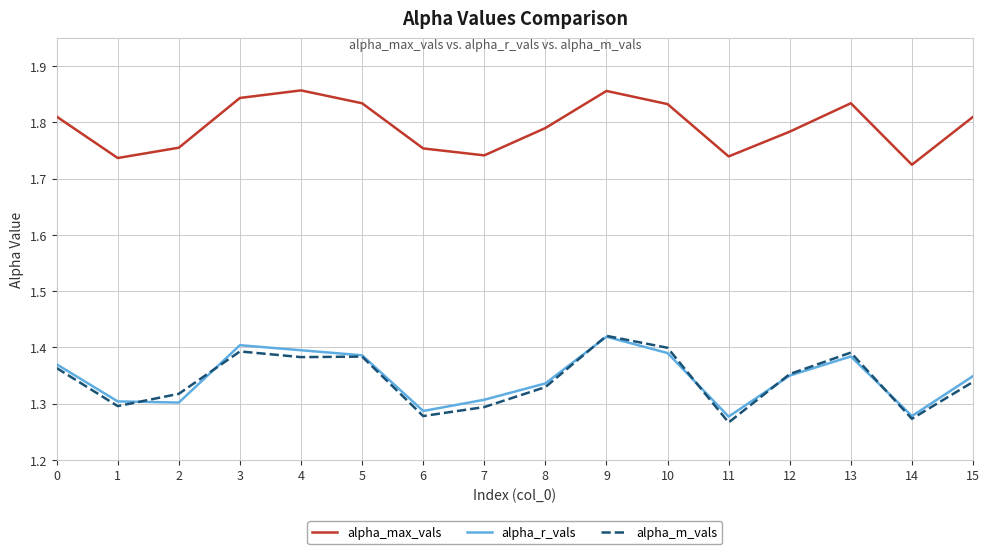

What is the difference between the second highest and minimum values in the alpha_m_vals series?

0.1